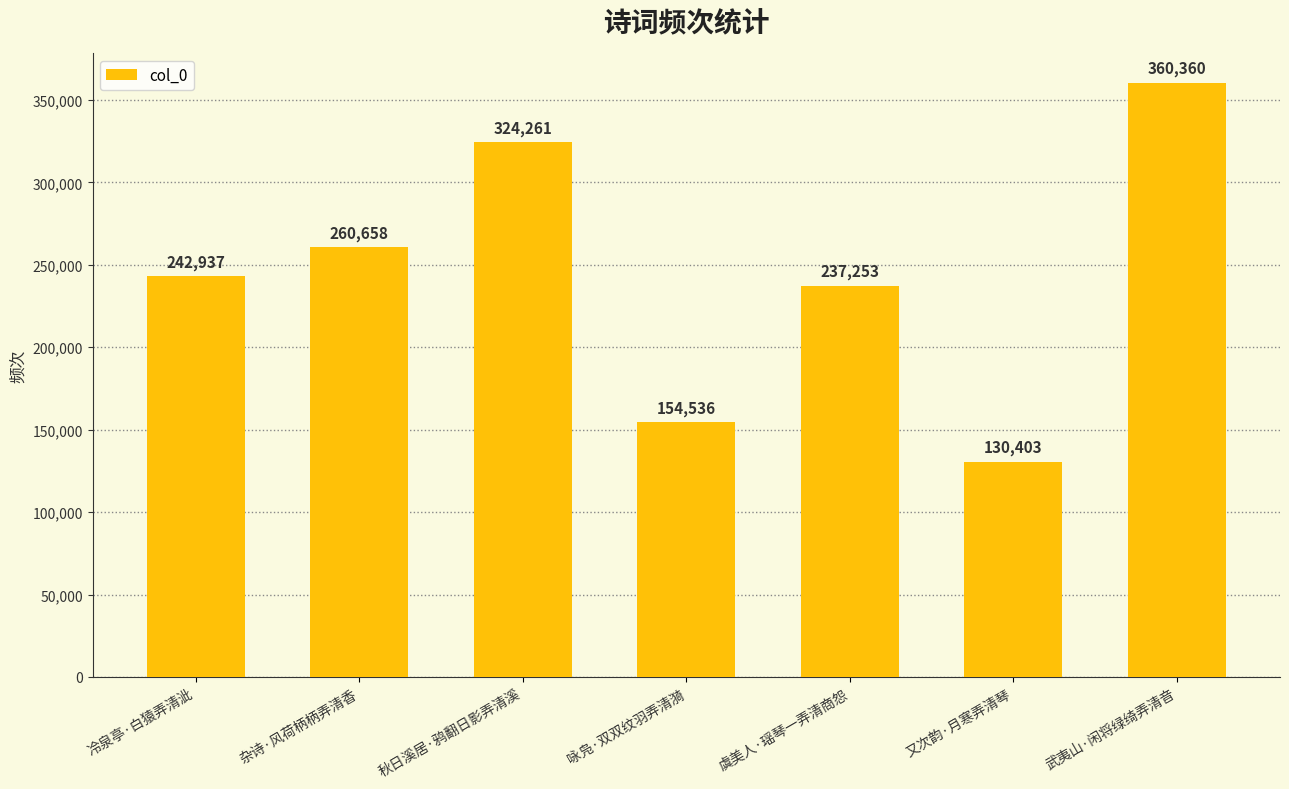

The chart shows a value of 450712 at 秋日溪居·鸦翻日影弄清溪. True or false?

False